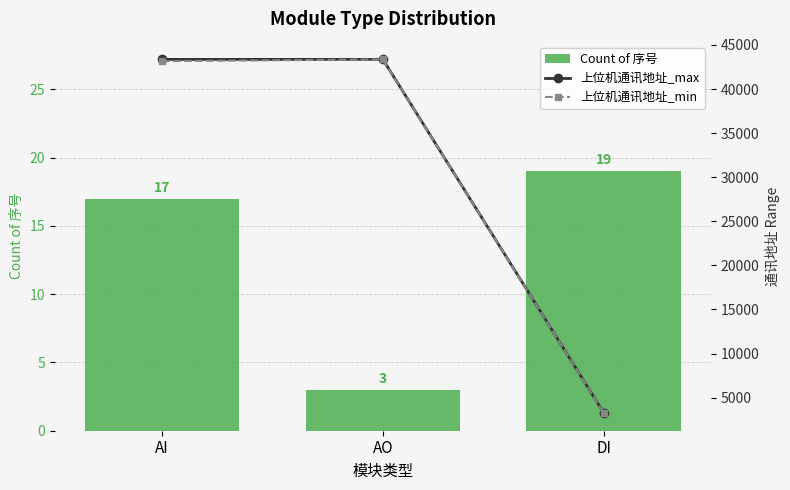

Which series has the largest total across all categories?

上位机通讯地址_max